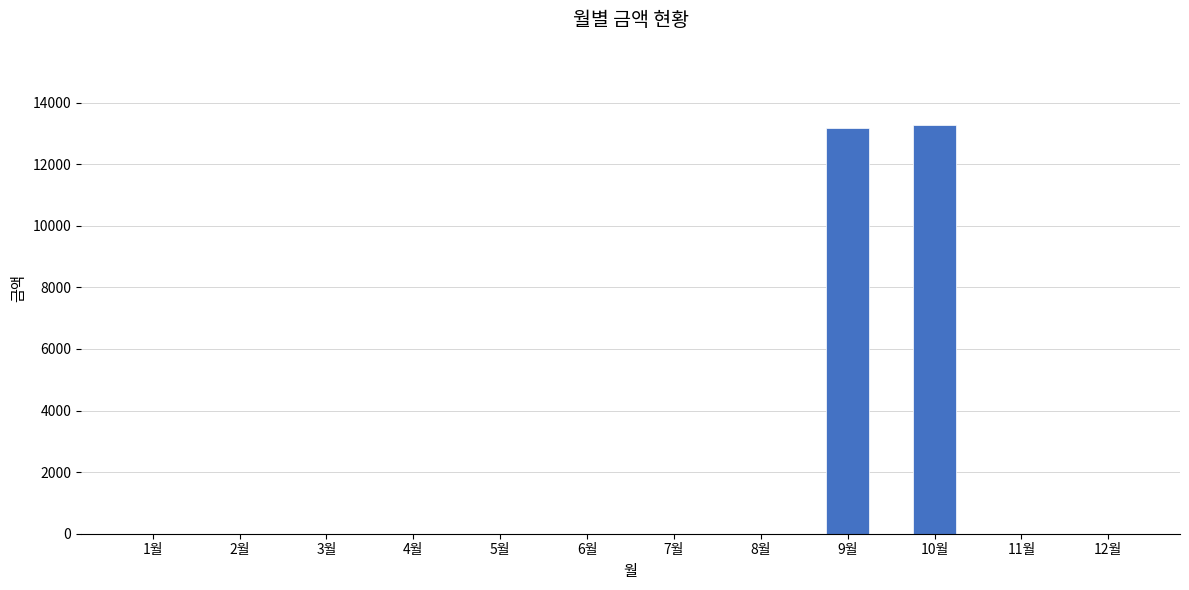

True or false: the data shows 20471 at 9월.

False